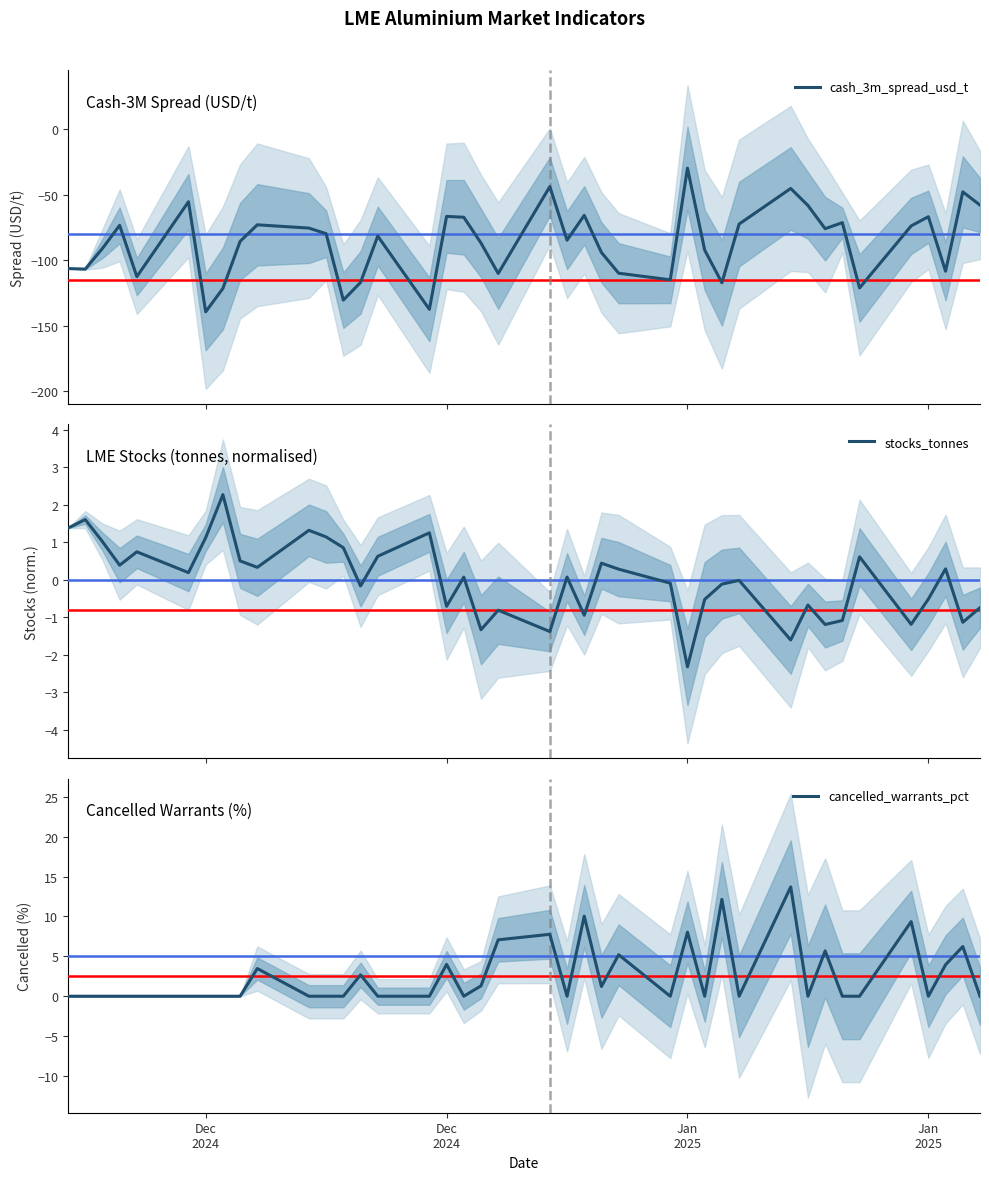

Which series ends up on top after the final intersection of stocks_tonnes and cancelled_warrants_pct?

cancelled_warrants_pct